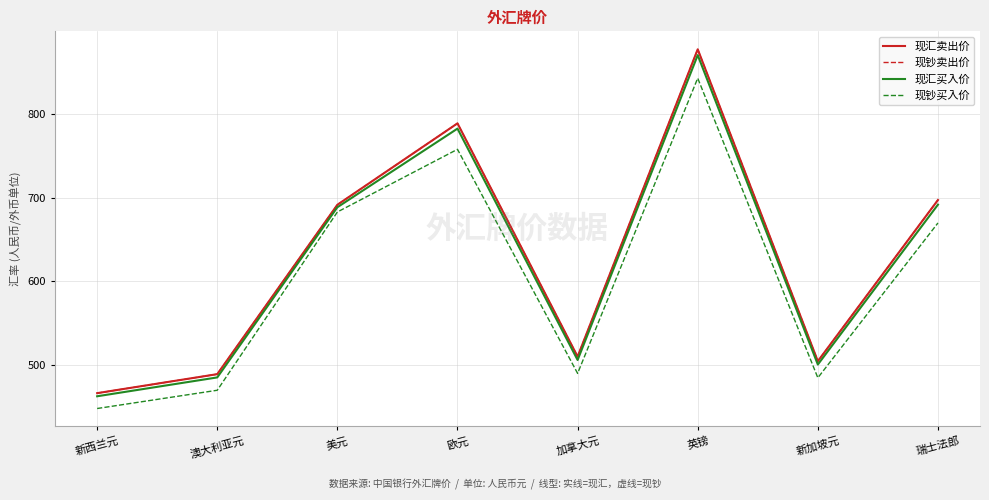

True or false: 现钞买入价 and 现汇卖出价 cross at least once.

False